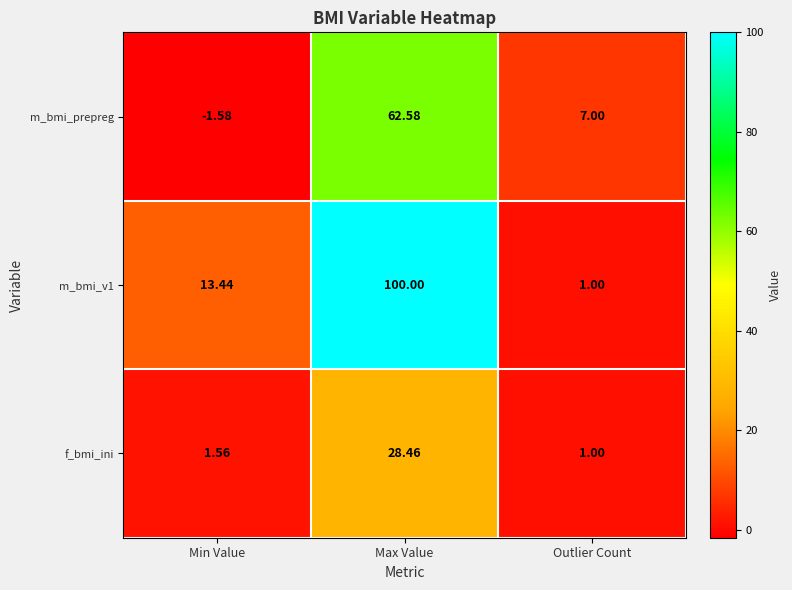

How many values in the f_bmi_ini series exceed 1?

2